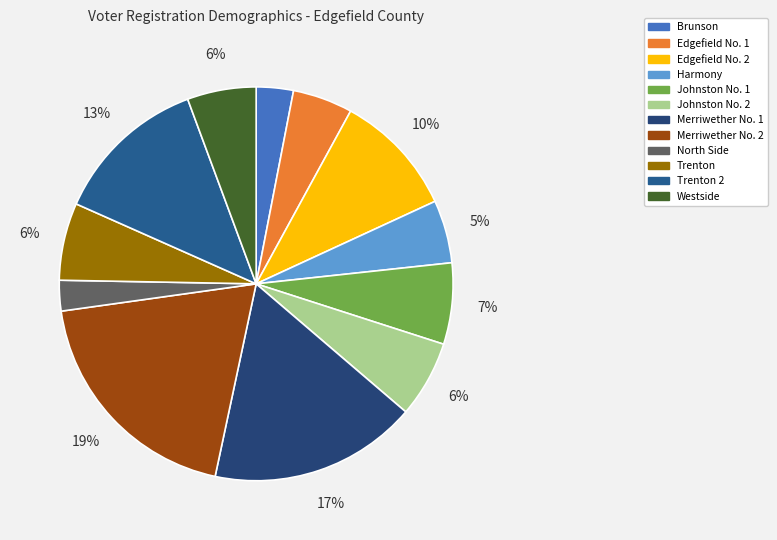

How many slices are in this pie chart?

12